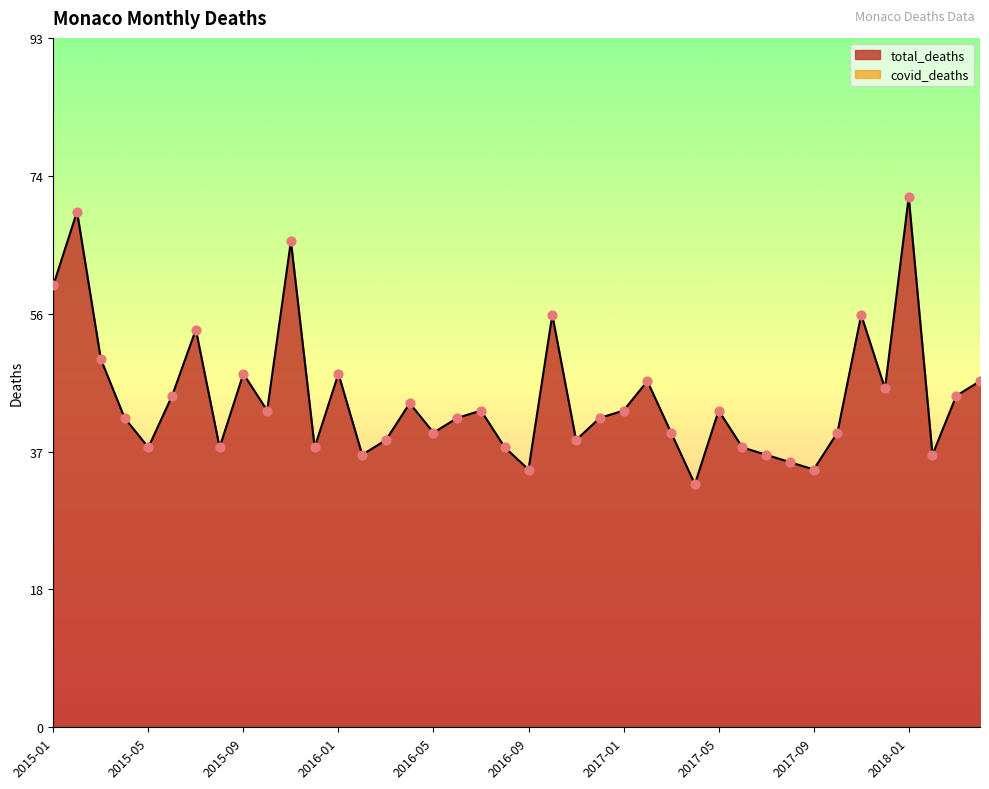

Between 2017-05 and 2015-01, which is larger?

2015-01